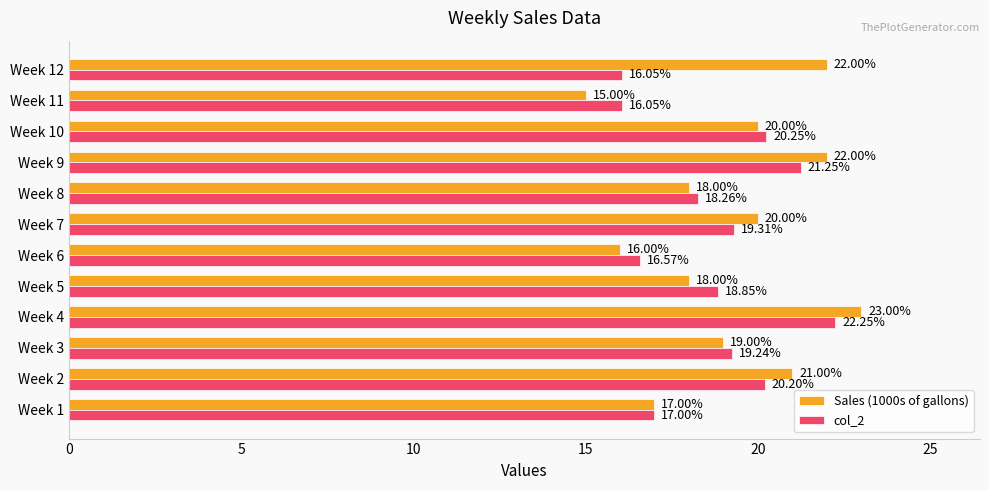

Which series has the widest spread of values?

Sales (1000s of gallons)